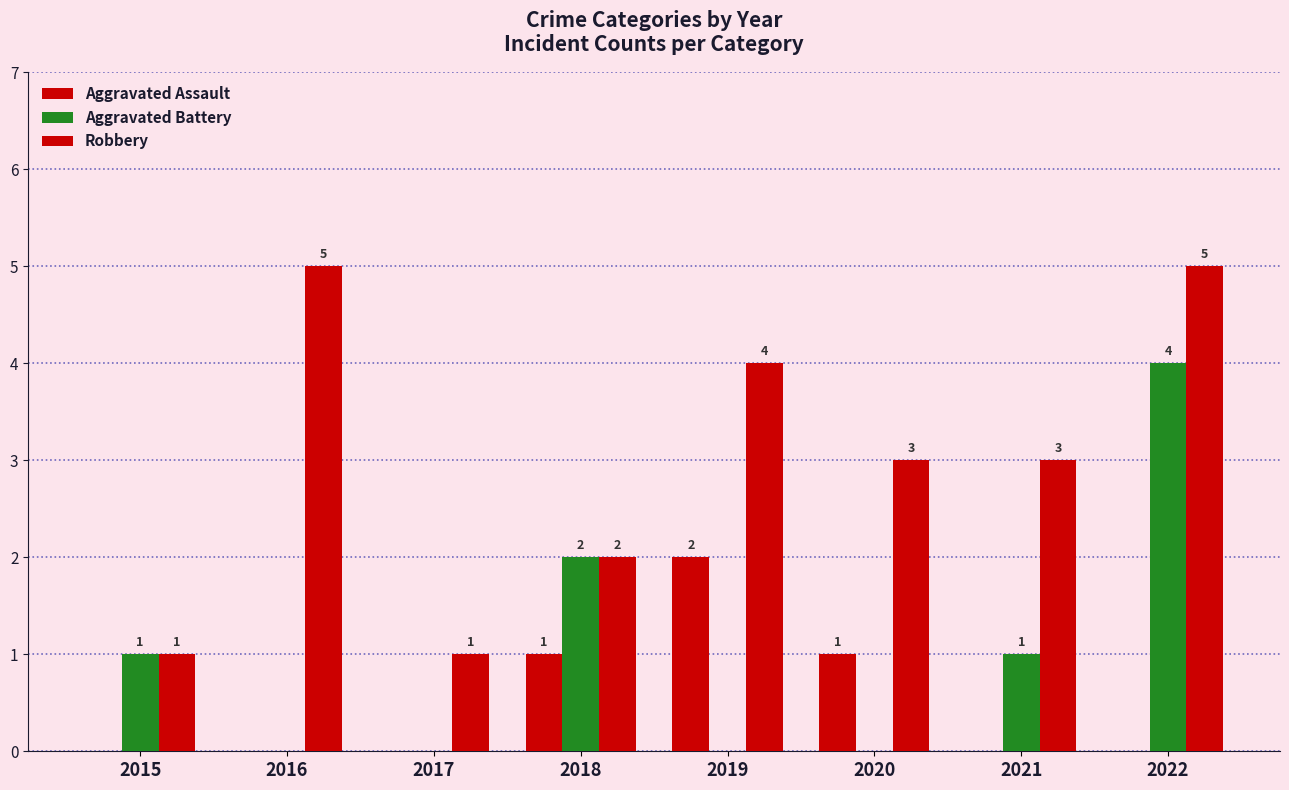

Where is Aggravated Battery nearest to the value 2?

2018